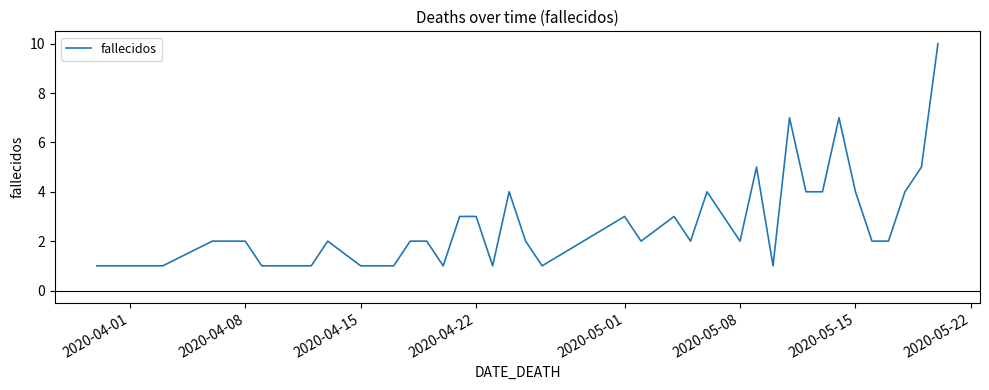

What is the maximum value shown in the chart?

10